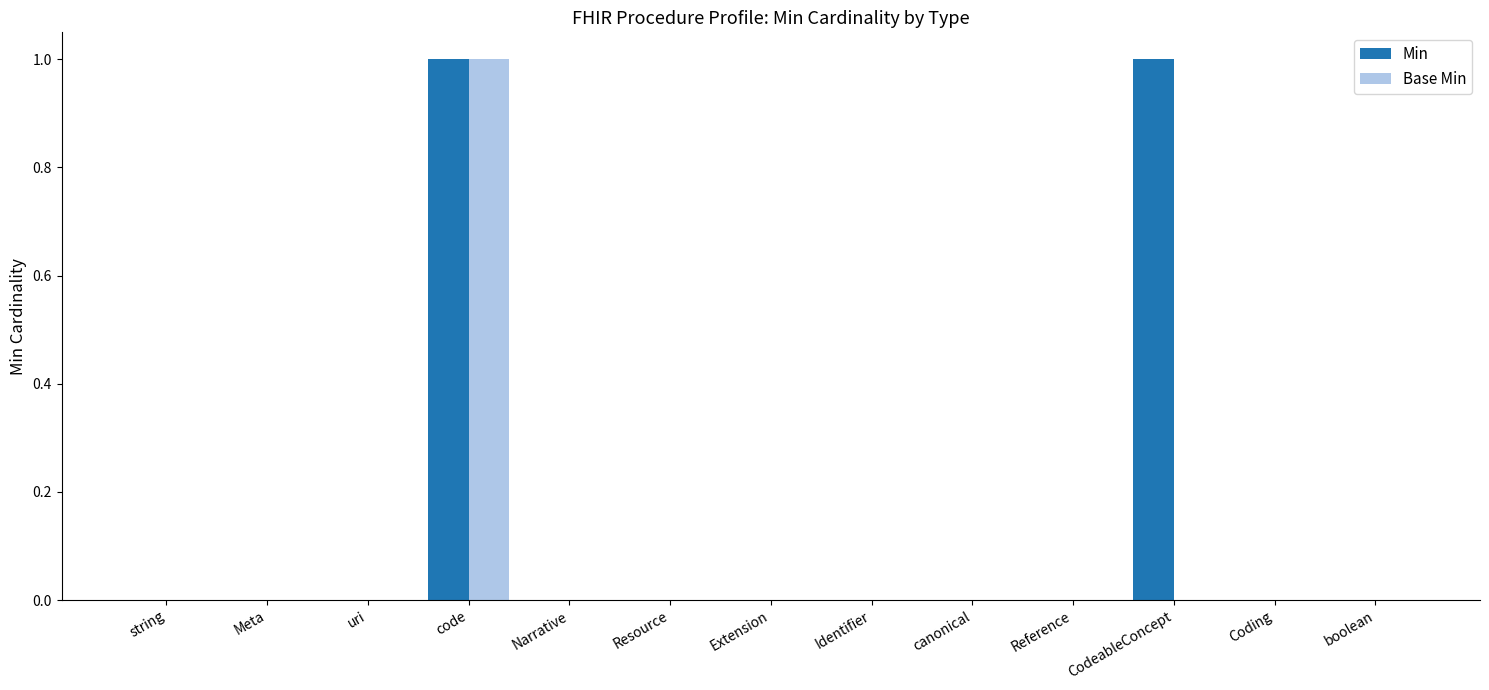

Reading right to left, list all the values displayed in this chart.

Min: boolean=0	Coding=0	CodeableConcept=1	Reference=0	canonical=0	Identifier=0	Extension=0	Resource=0	Narrative=0	code=1	uri=0	Meta=0	string=0
Base Min: boolean=0	Coding=0	CodeableConcept=0	Reference=0	canonical=0	Identifier=0	Extension=0	Resource=0	Narrative=0	code=1	uri=0	Meta=0	string=0